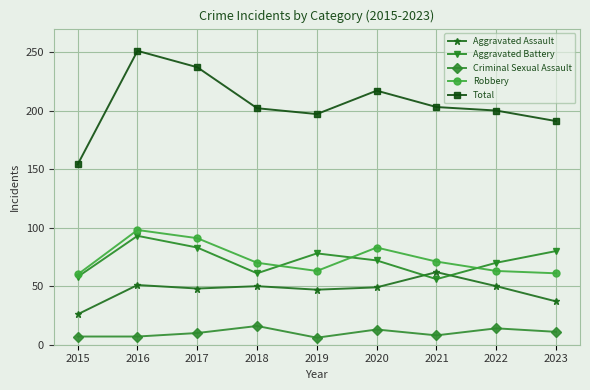

What is the maximum value shown in the chart?

251